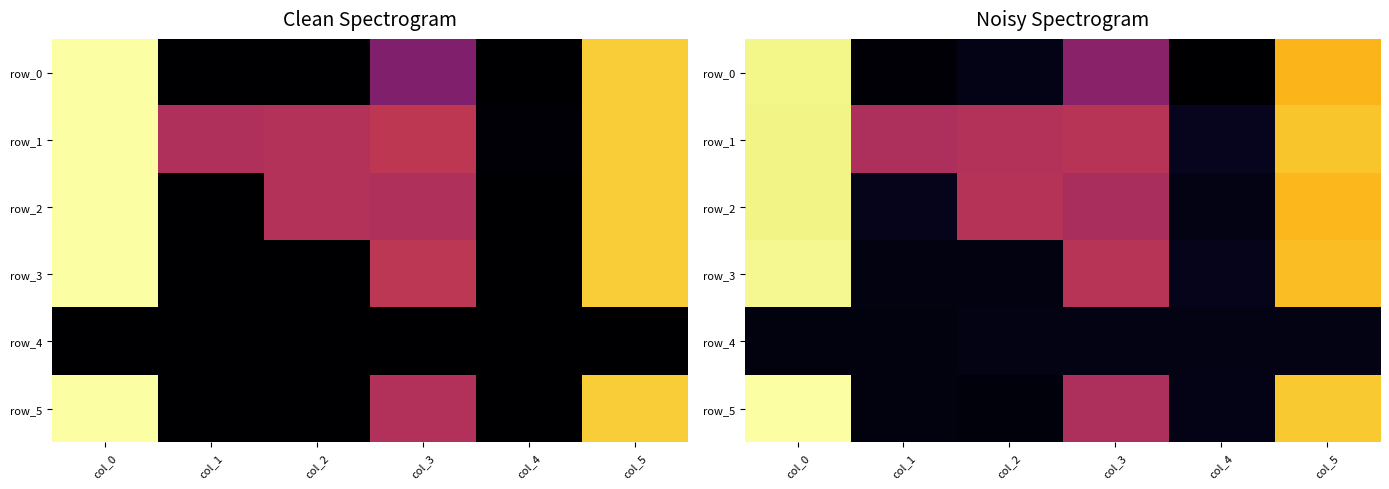

Which series has the largest range (max minus min)?

row_5